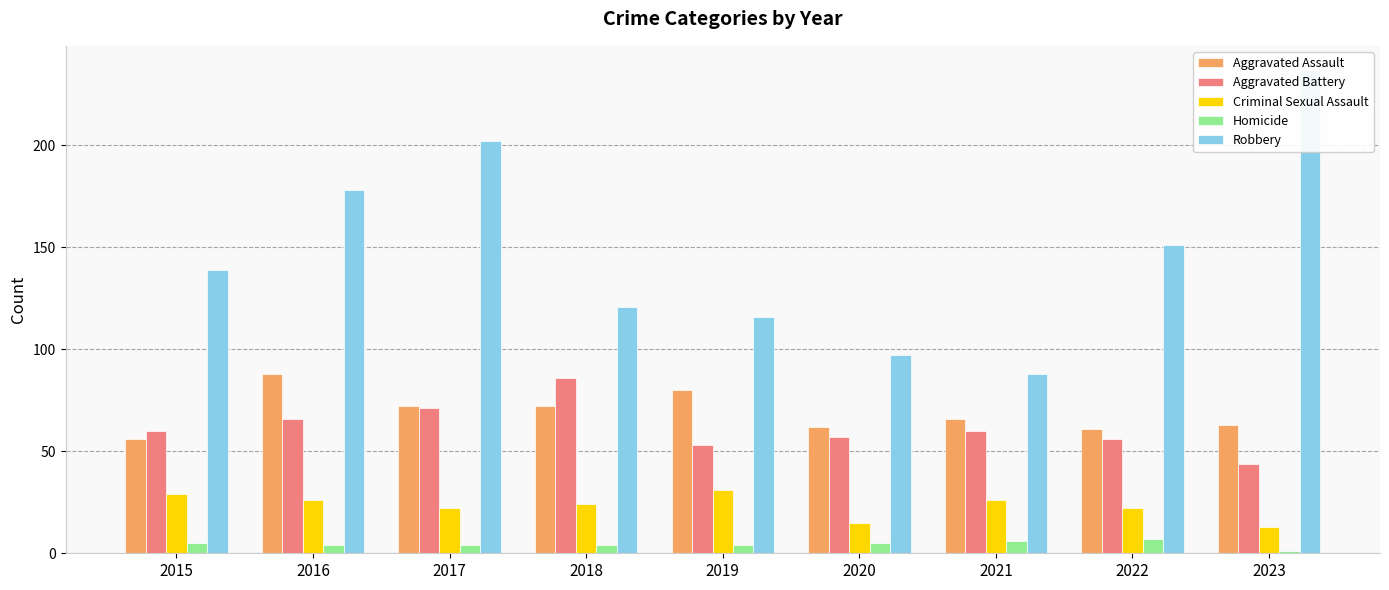

True or false: Homicide has a value of 5 at 2020.

True